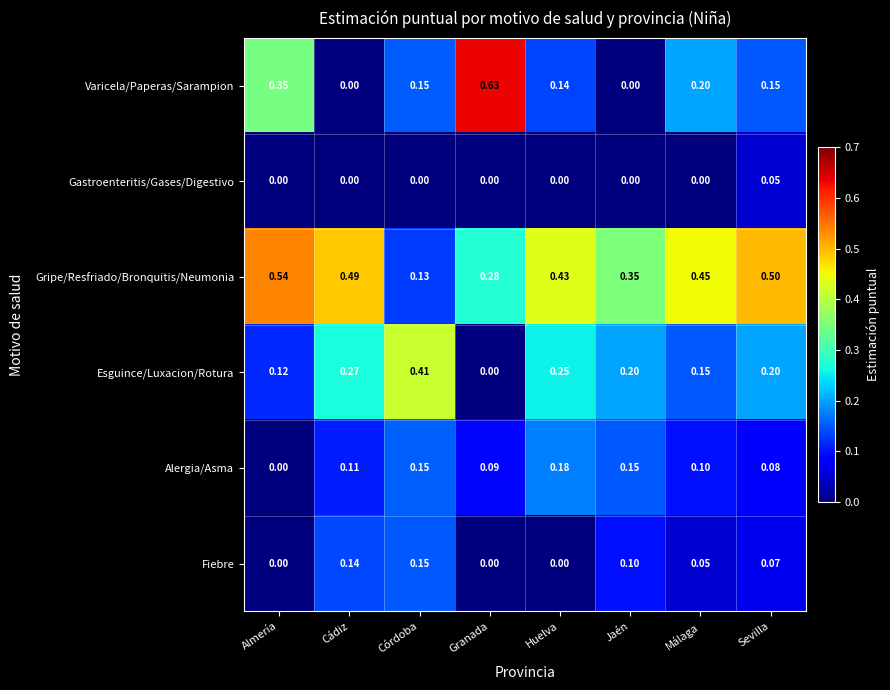

How many values in the Alergia/Asma series exceed 0?

7